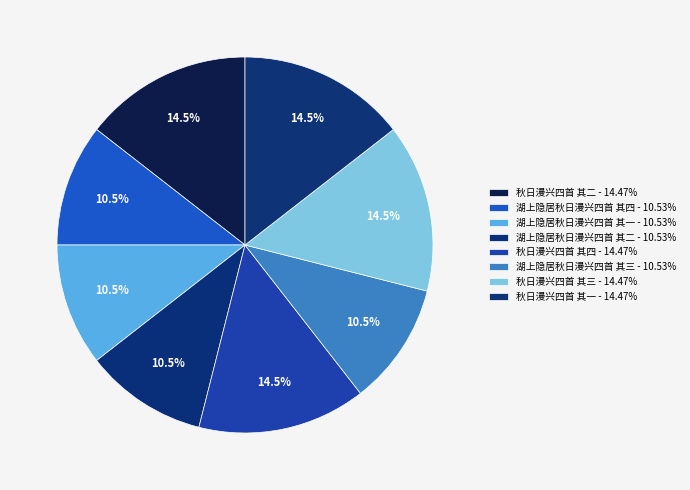

Approximately how many times larger is the value at 秋日漫兴四首 其四 compared to 湖上隐居秋日漫兴四首 其二?

1.4